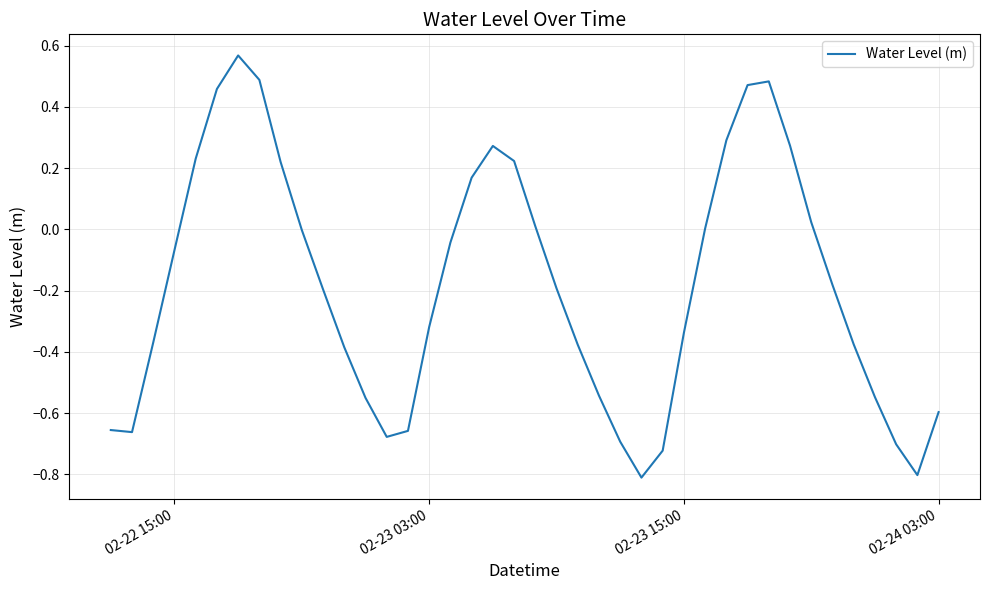

Does the chart display data point markers on the line(s)?

No